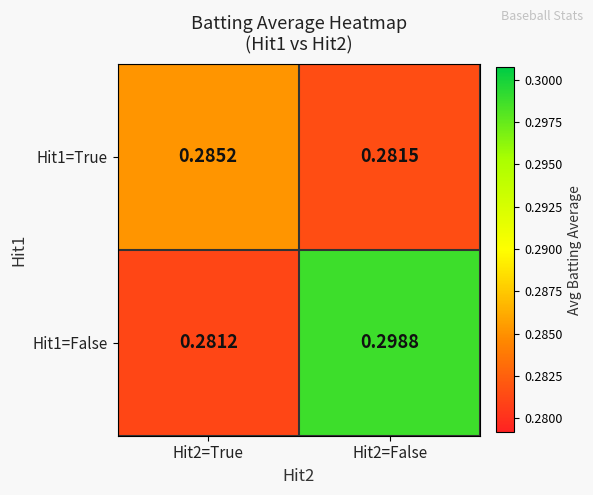

Is the value of Hit1=True at Hit2=True greater than the value of Hit1=False at Hit2=True?

Yes